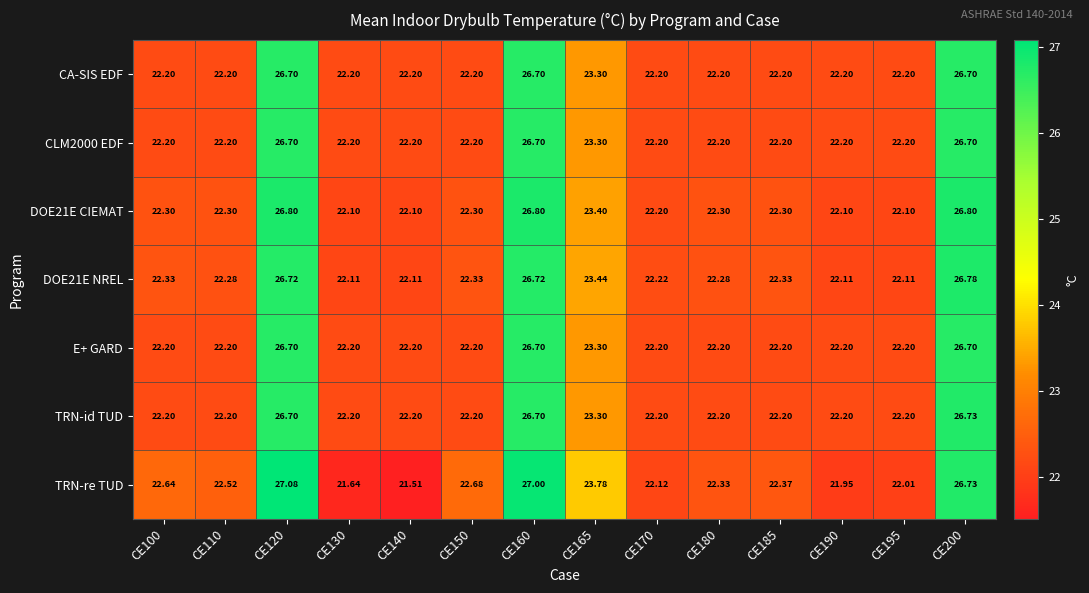

Which series has the widest spread of values?

TRN-re TUD